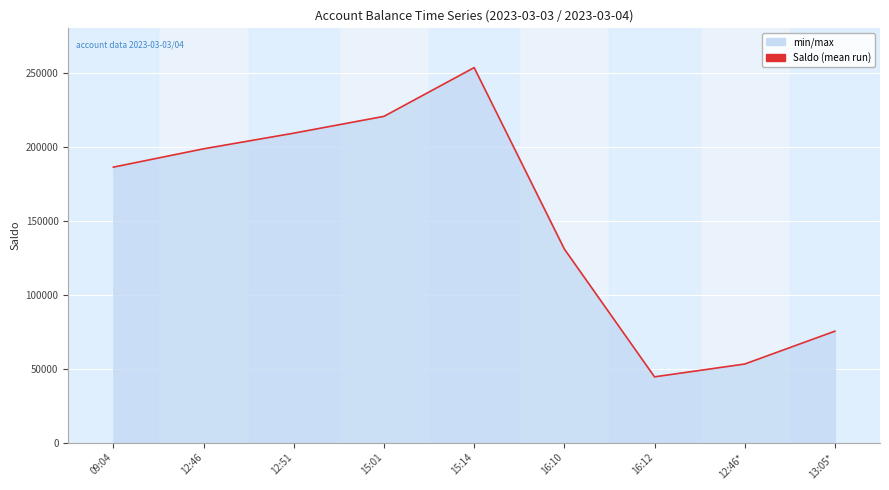

Rank the categories by value from lowest to highest.

16:12, 12:46*, 13:05*, 16:10, 09:04, 12:46, 12:51, 15:01, 15:14